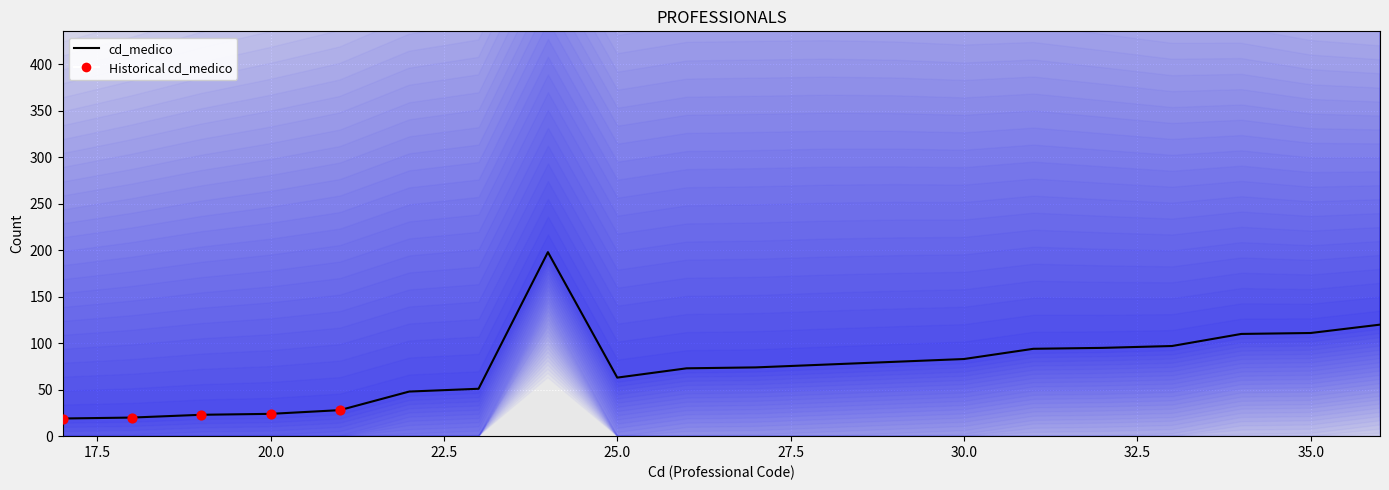

Approximately how many times larger is the value at 20 compared to 30?

0.3